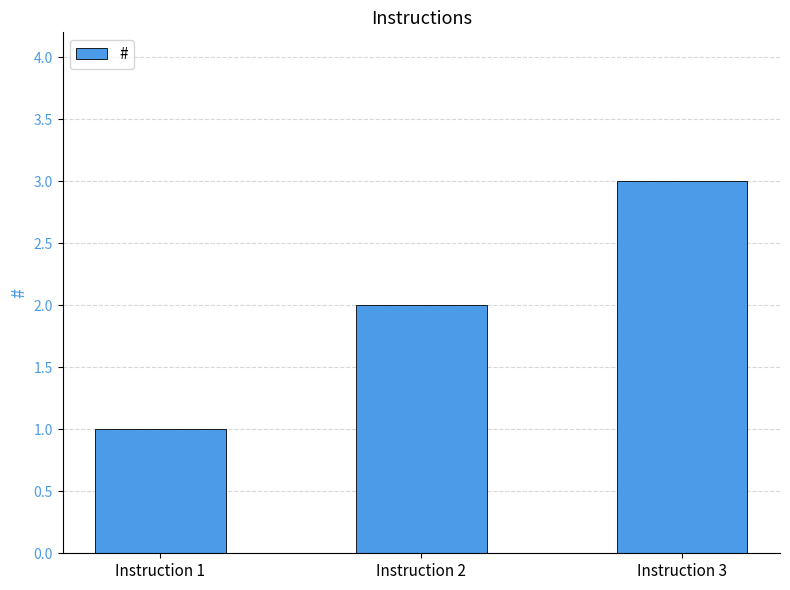

Rank the categories by value from lowest to highest.

Instruction 1, Instruction 2, Instruction 3